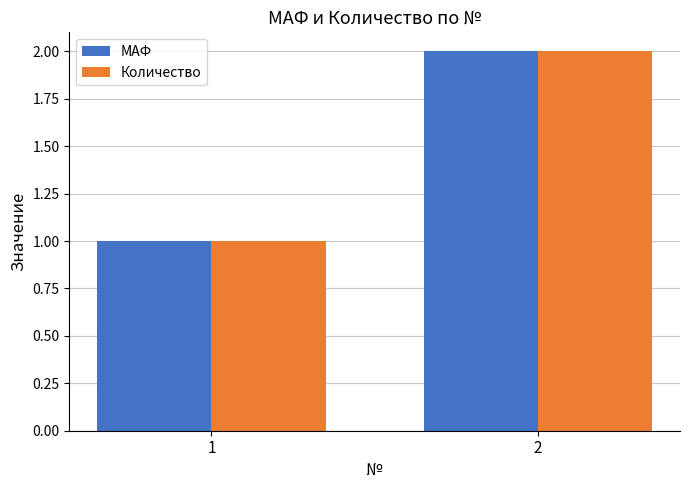

How many bars are there in total?

4